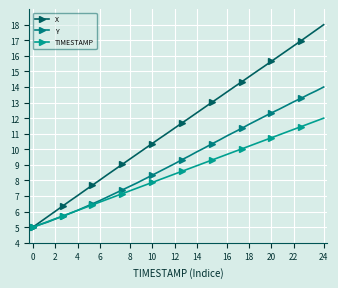

What is the maximum value for Y?

14.0